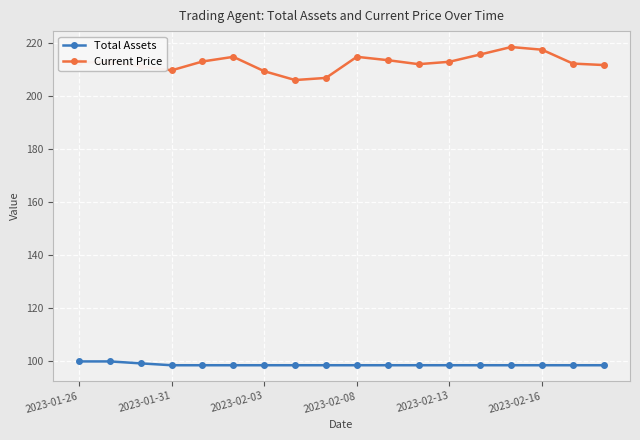

What is the value of the Current Price point at the 12th from the left?

212.0